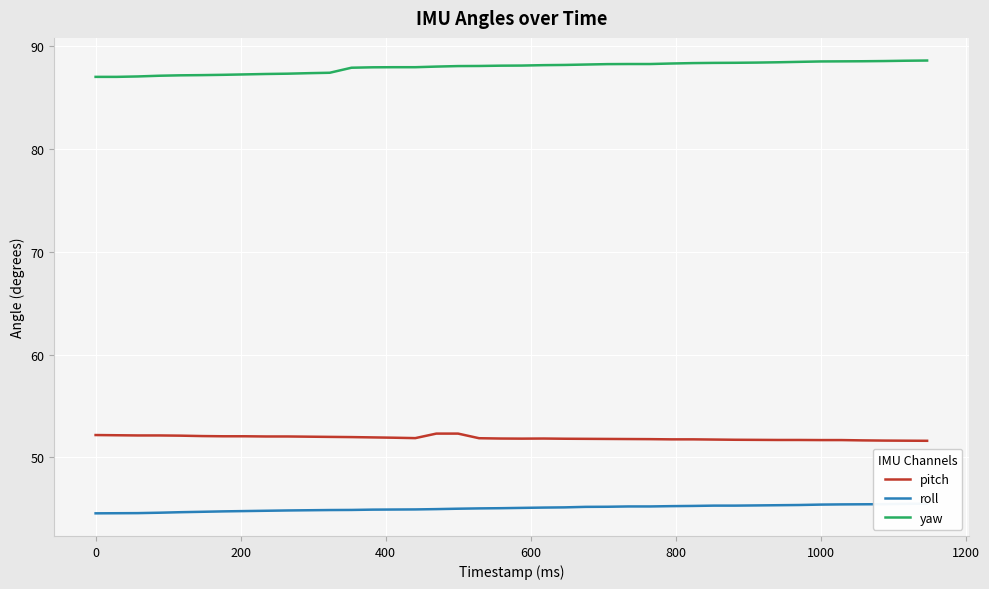

True or false: pitch and yaw intersect in this chart.

False